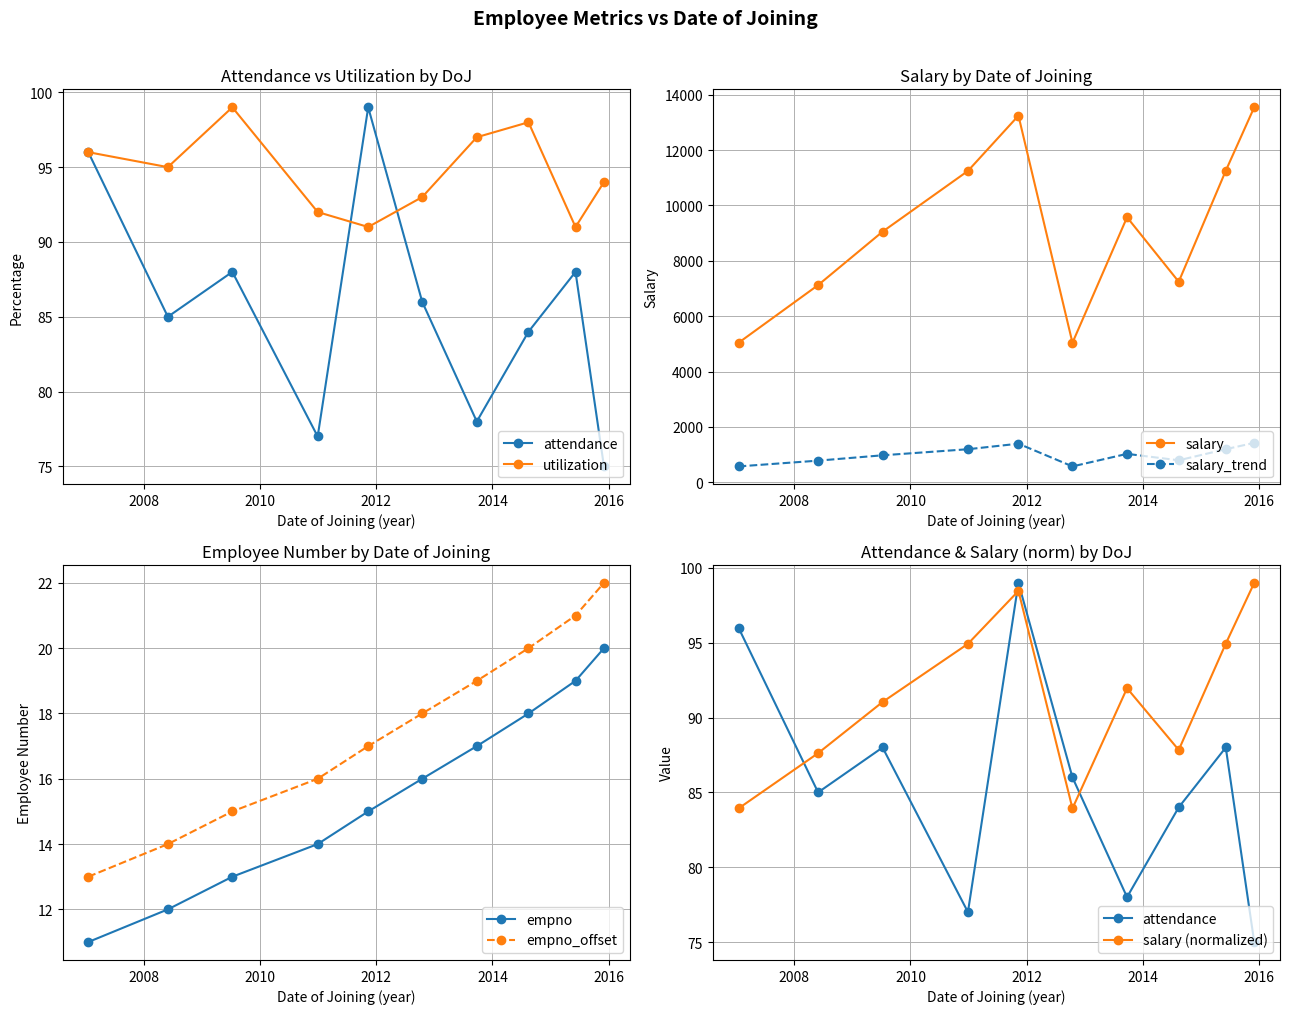

Reading right to left, extract all data points from this chart.

attendance: 1/12/2015=75	12/5/2015=88	15-08-2014=84	22-09-2013=78	14-10-2012=86	9/11/2011=99	29-12-2010=77	7/7/2009=88	29-05-2008=85	17-01-2007=96
utilization: 1/12/2015=94	12/5/2015=91	15-08-2014=98	22-09-2013=97	14-10-2012=93	9/11/2011=91	29-12-2010=92	7/7/2009=99	29-05-2008=95	17-01-2007=96